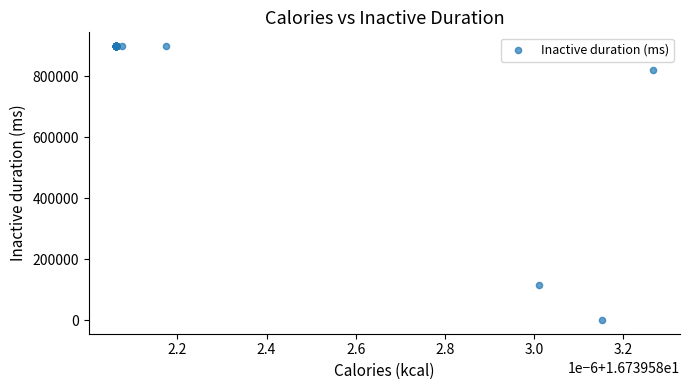

What Y value in the scatter plot is closest to 450000?

115935